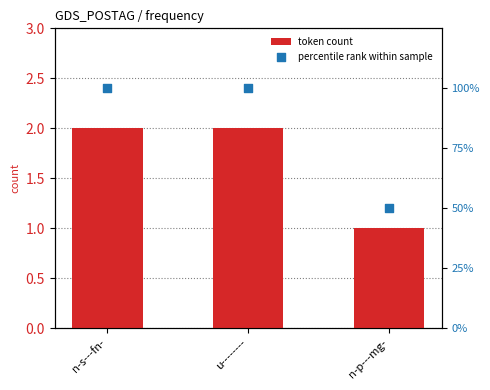

Which series has the largest total across all categories?

percentile rank within sample